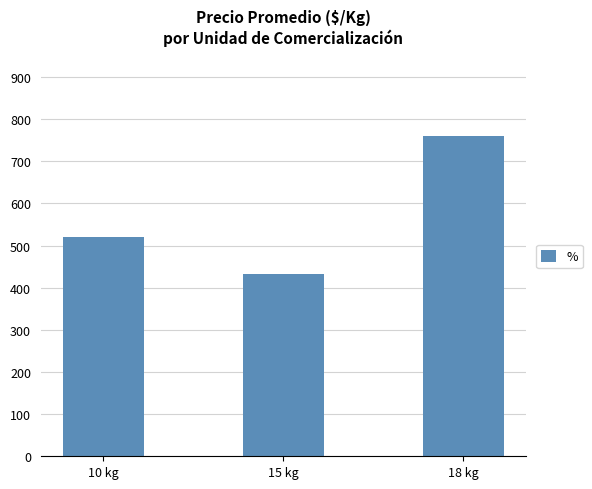

At which category does the chart reach its minimum across all series?

15 kg